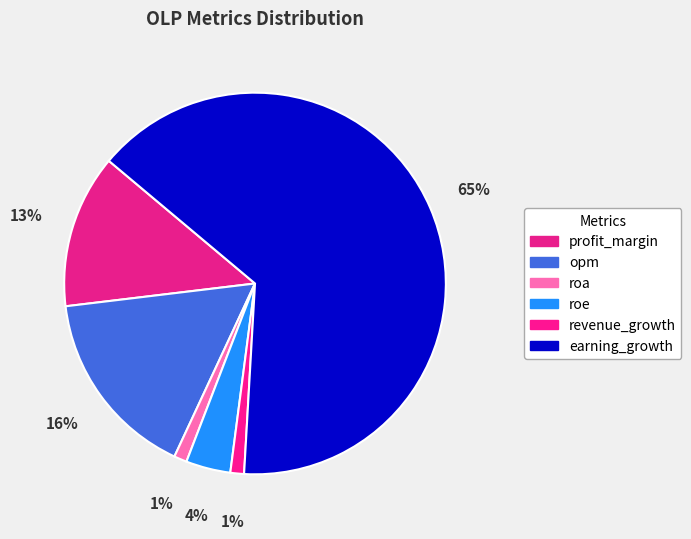

What is the change in value from roe to revenue_growth?

-6.8